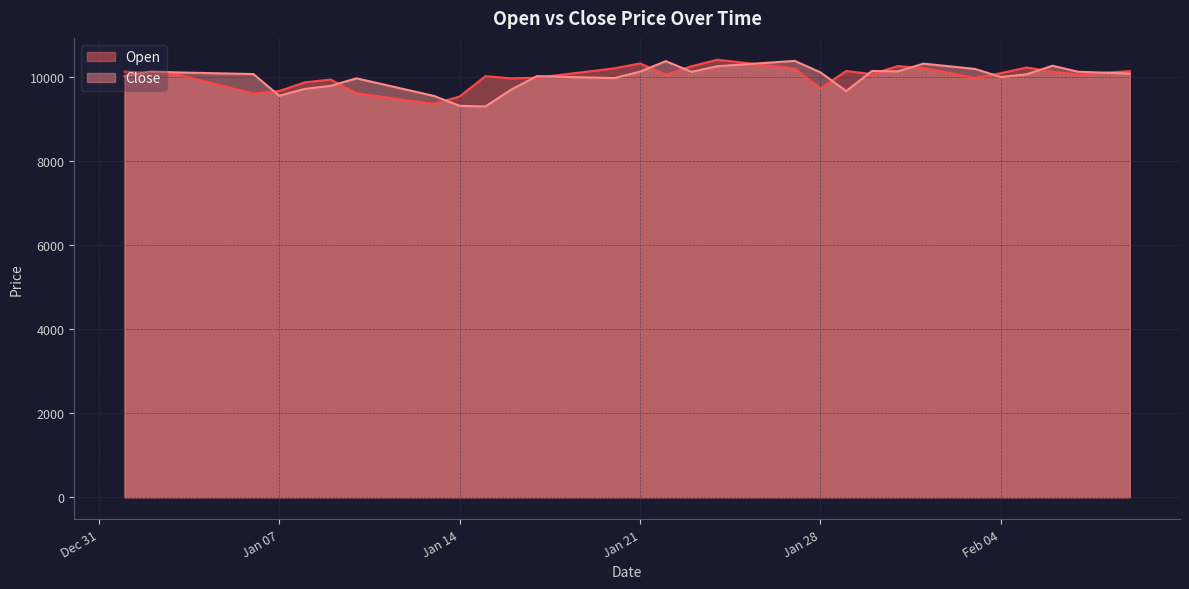

The Open series shows 10061.3 at 2025-02-07. True or false?

True